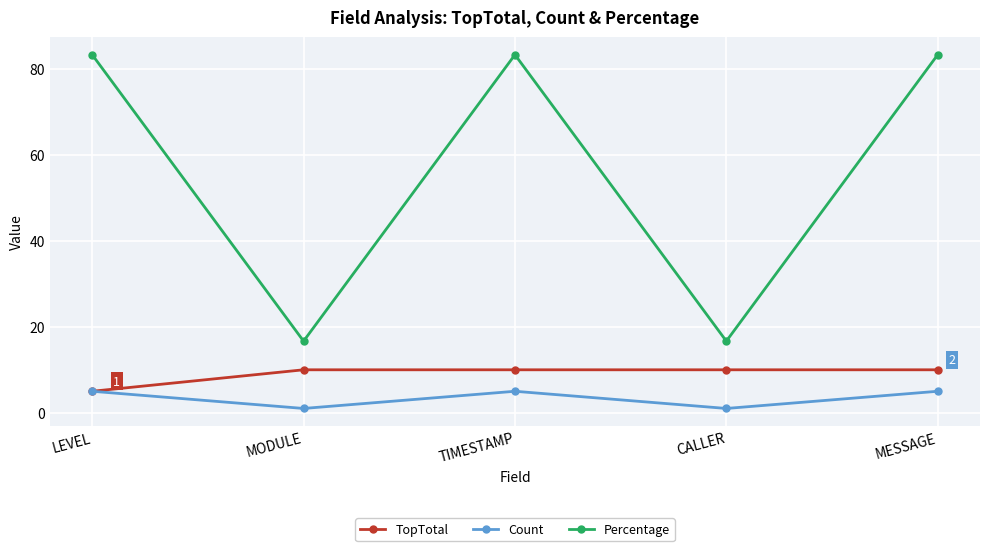

Which series has the largest range (max minus min)?

Percentage